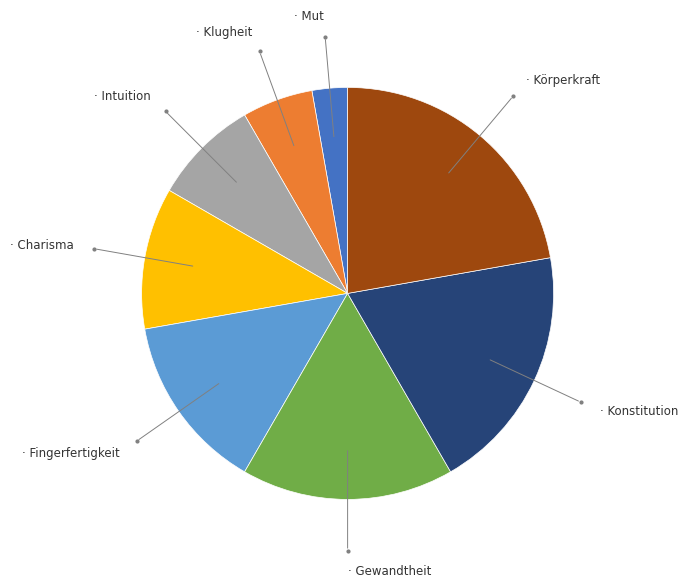

Is there any slice that represents more than half of the pie?

No